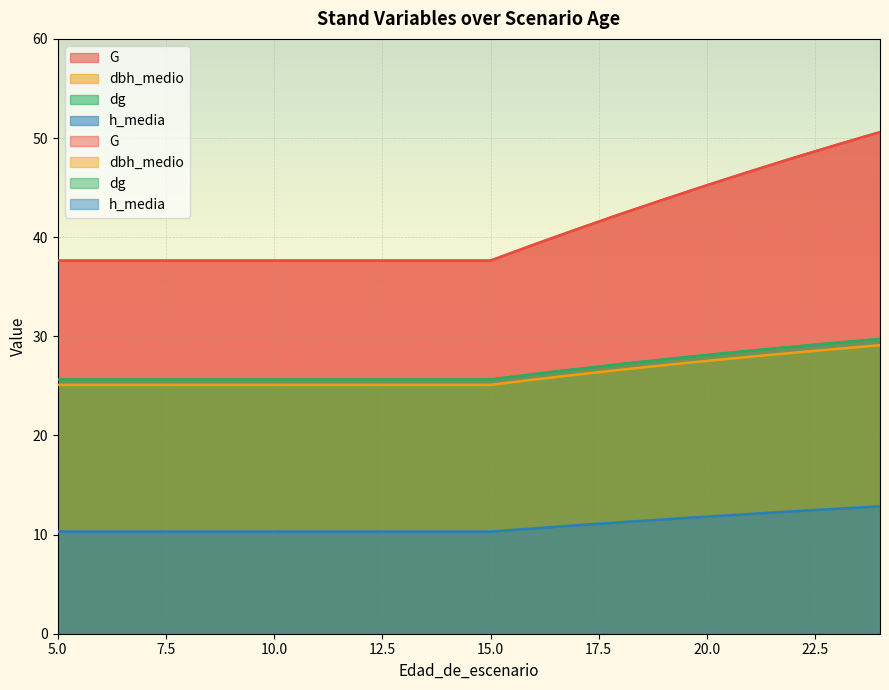

How many distinct data groups are displayed?

4